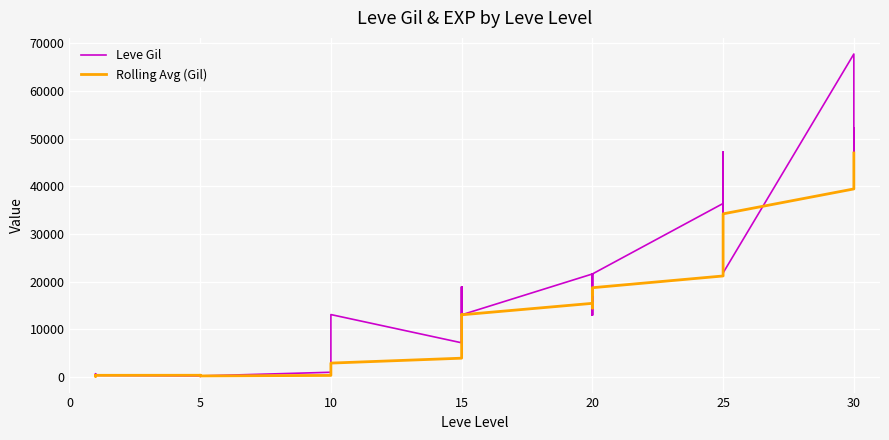

Which series ends up on top after the final intersection of Leve Gil and Rolling Avg (Gil)?

Leve Gil